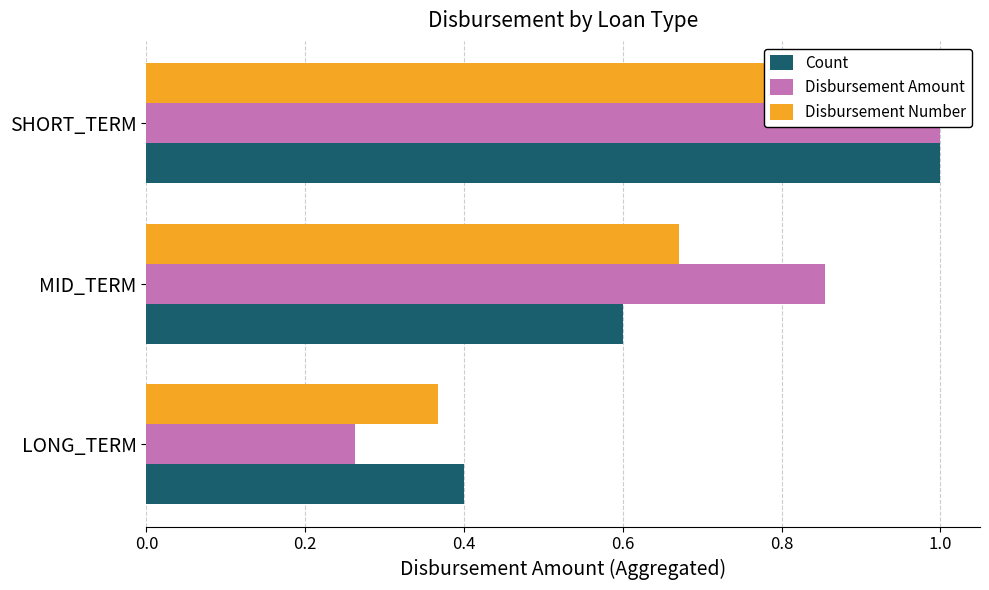

What is the difference between the maximum and second lowest values in the Disbursement Number series?

0.3